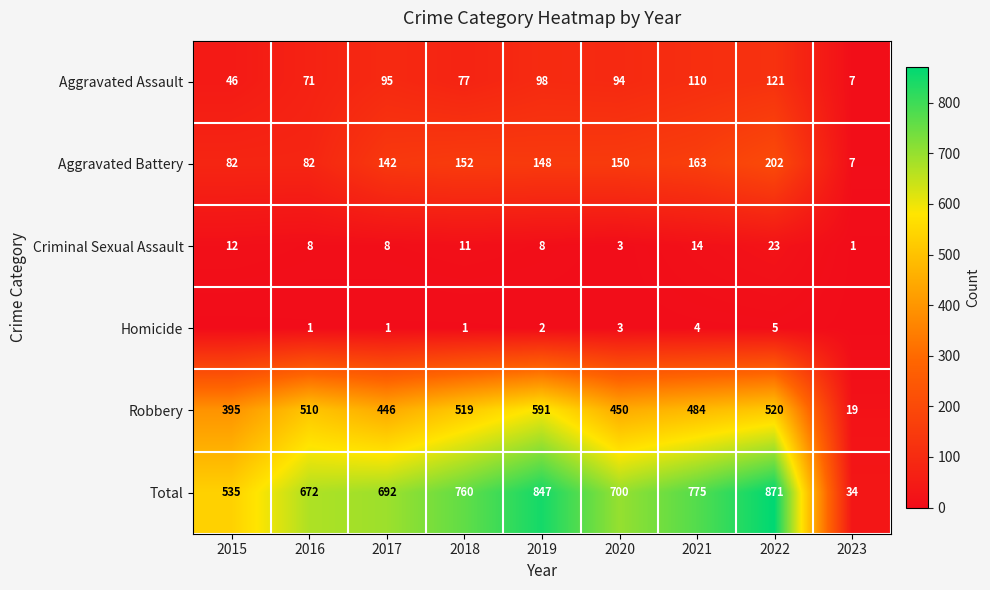

What is the maximum value for Aggravated Assault?

121